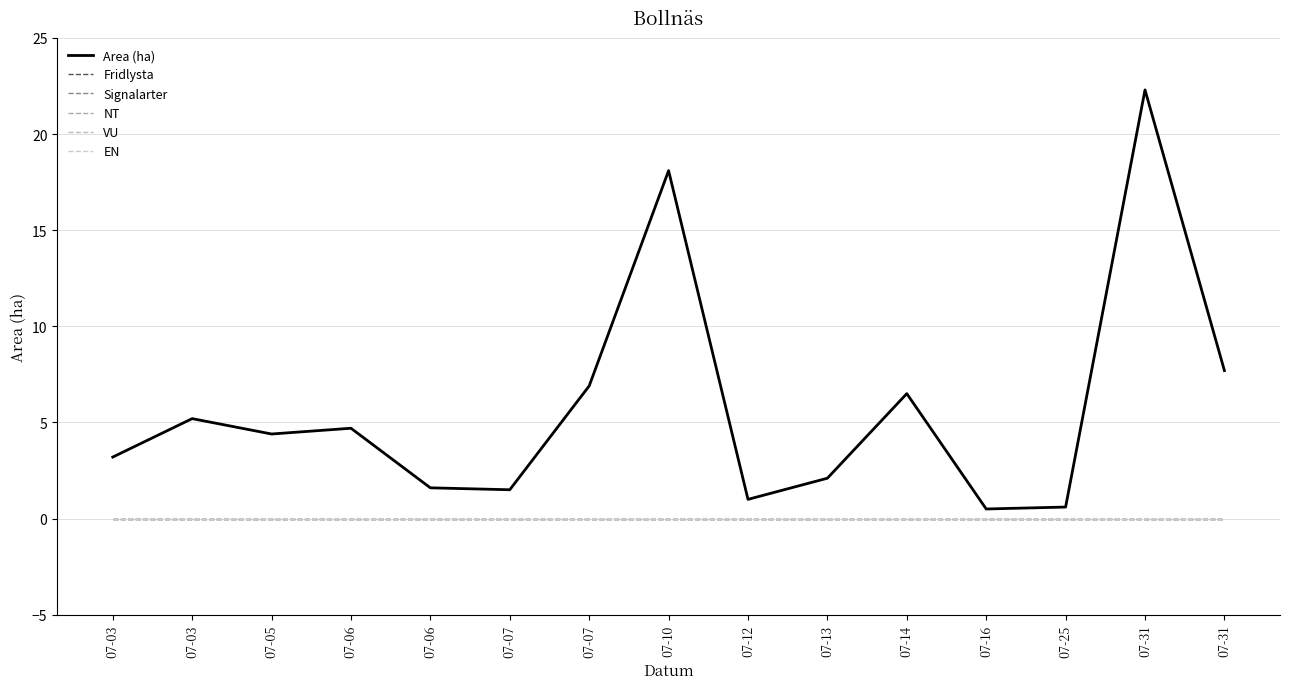

Does the chart have visible grid lines?

Yes